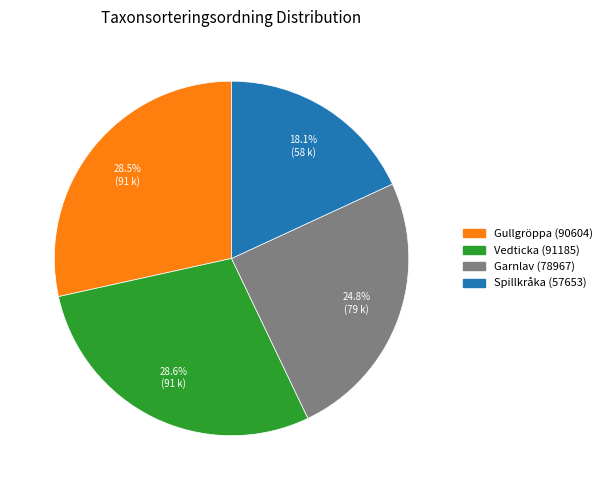

To the nearest percent, what is the average slice percentage?

25%